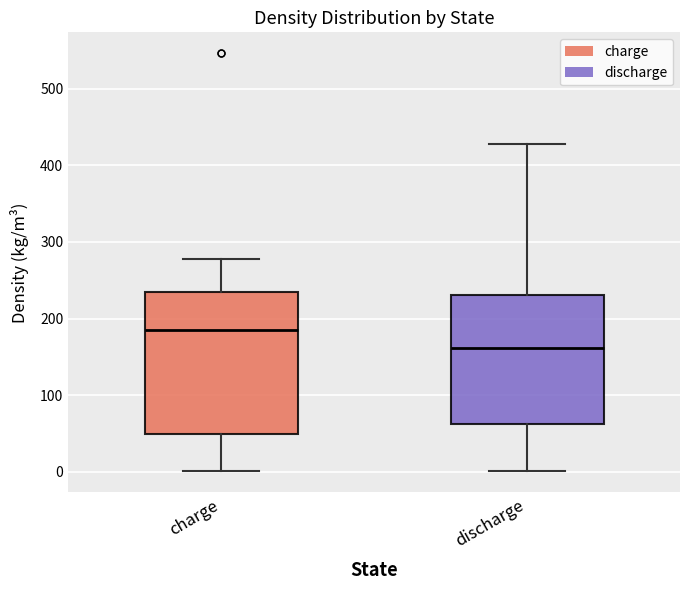

Where is the lower edge of the box for charge on the y-axis? The values are not printed on the chart, so give them approximately, as read against the axis.

50